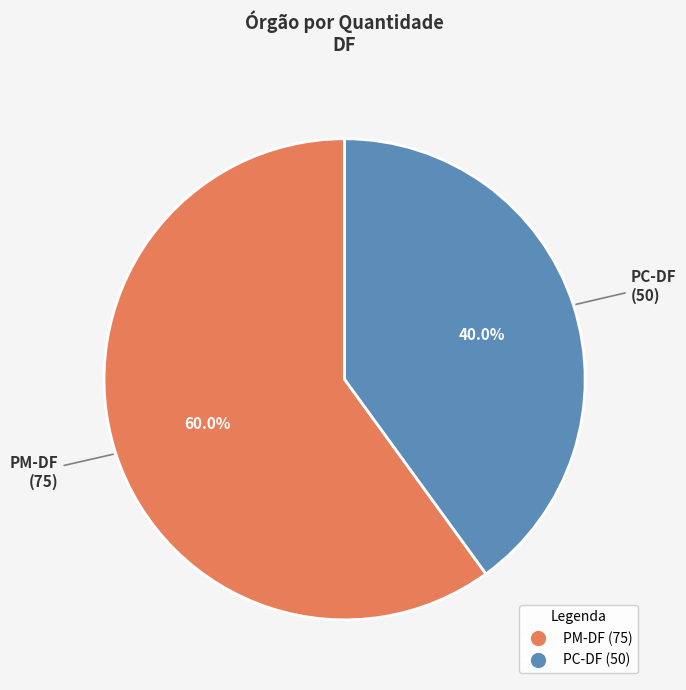

True or false: PC-DF accounts for 51% of the total.

False